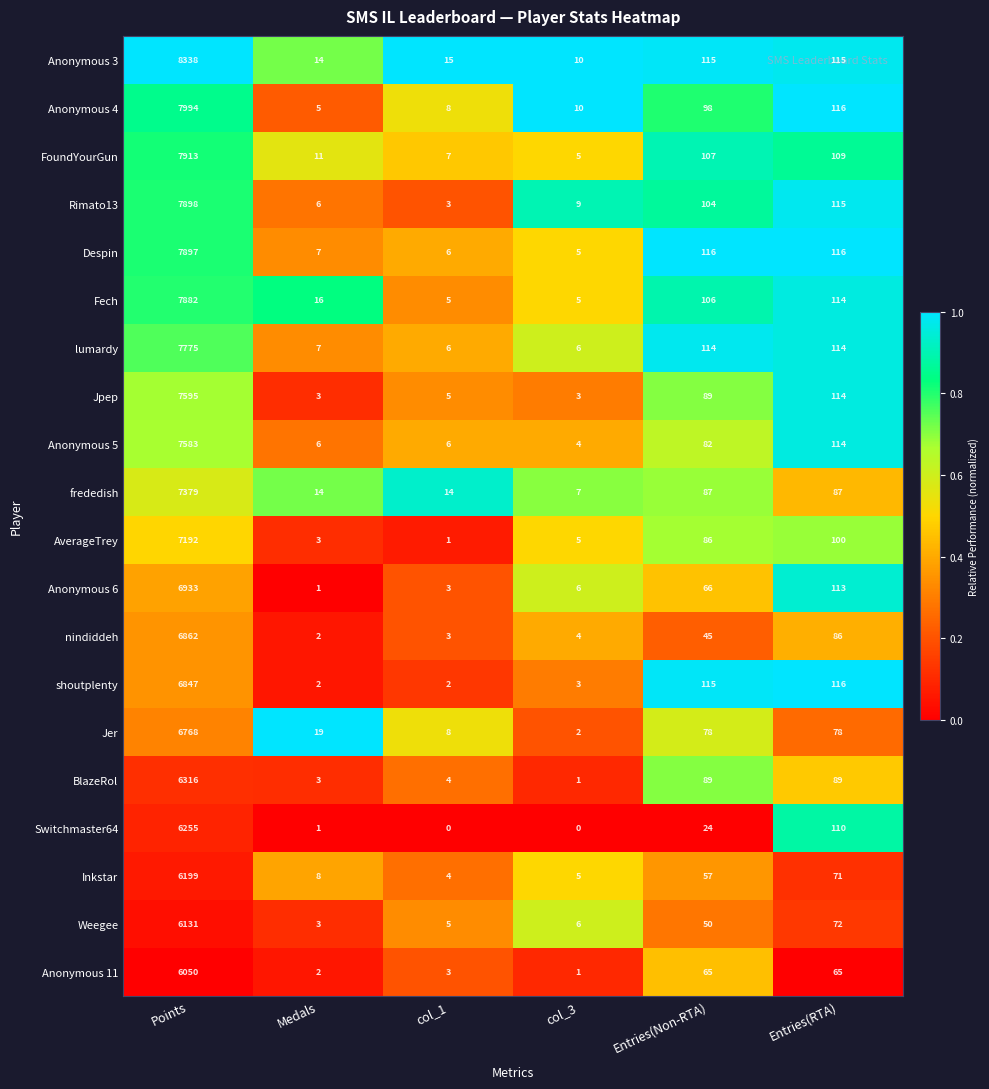

The value of Despin at col_3 is 5. True or false?

True